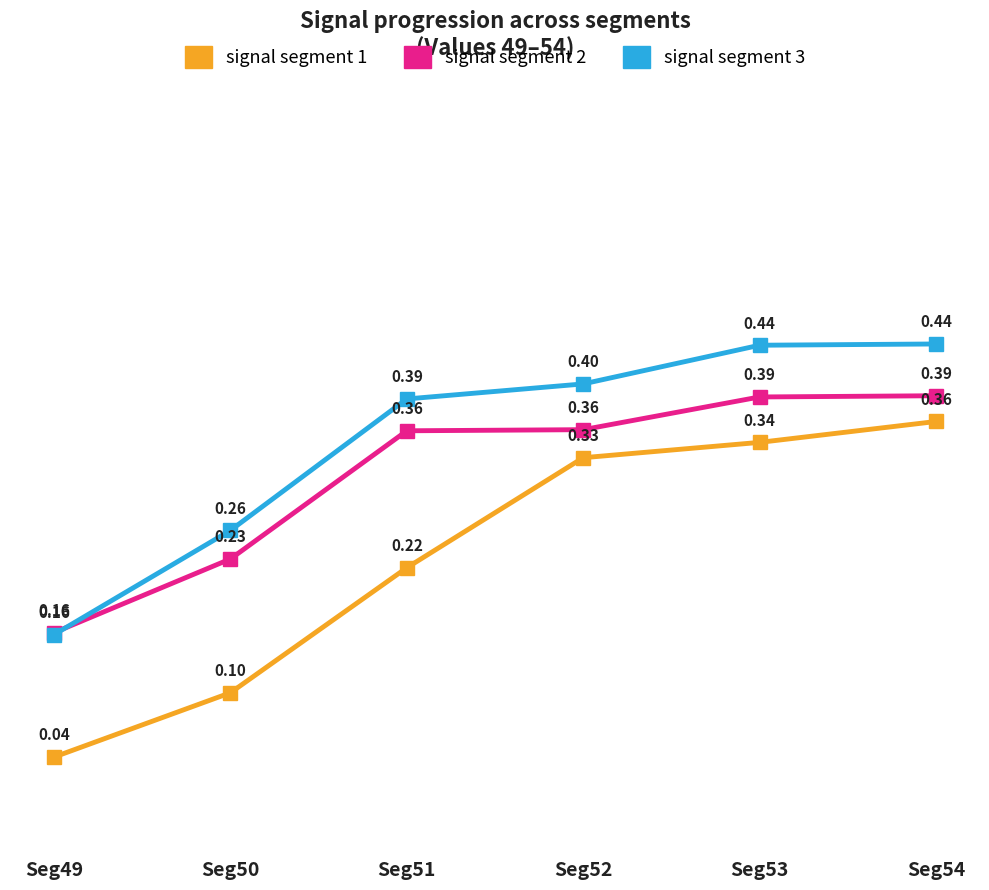

What is the highest value of the signal segment 3 series?

0.4